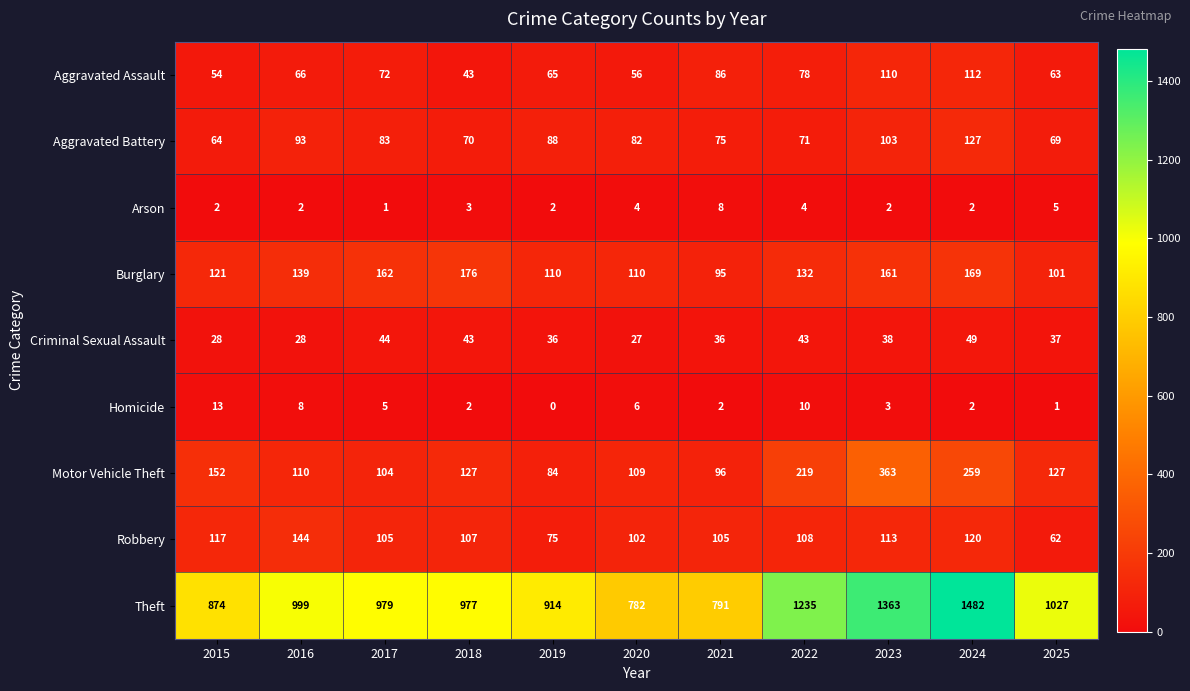

How many values in Homicide are above zero?

10